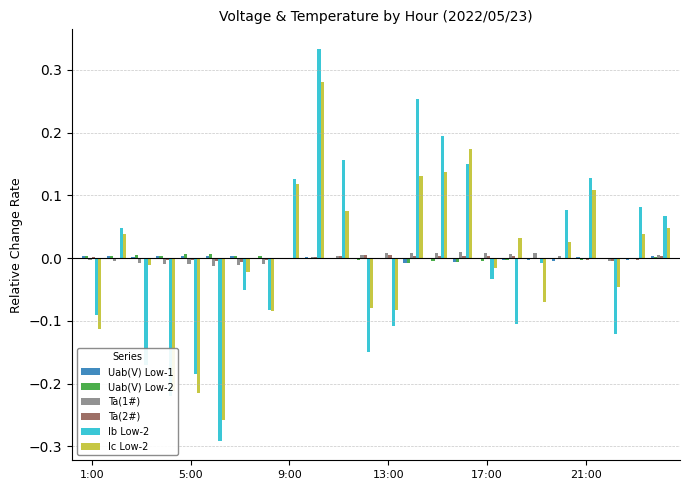

Does the chart contain stacked bars?

No